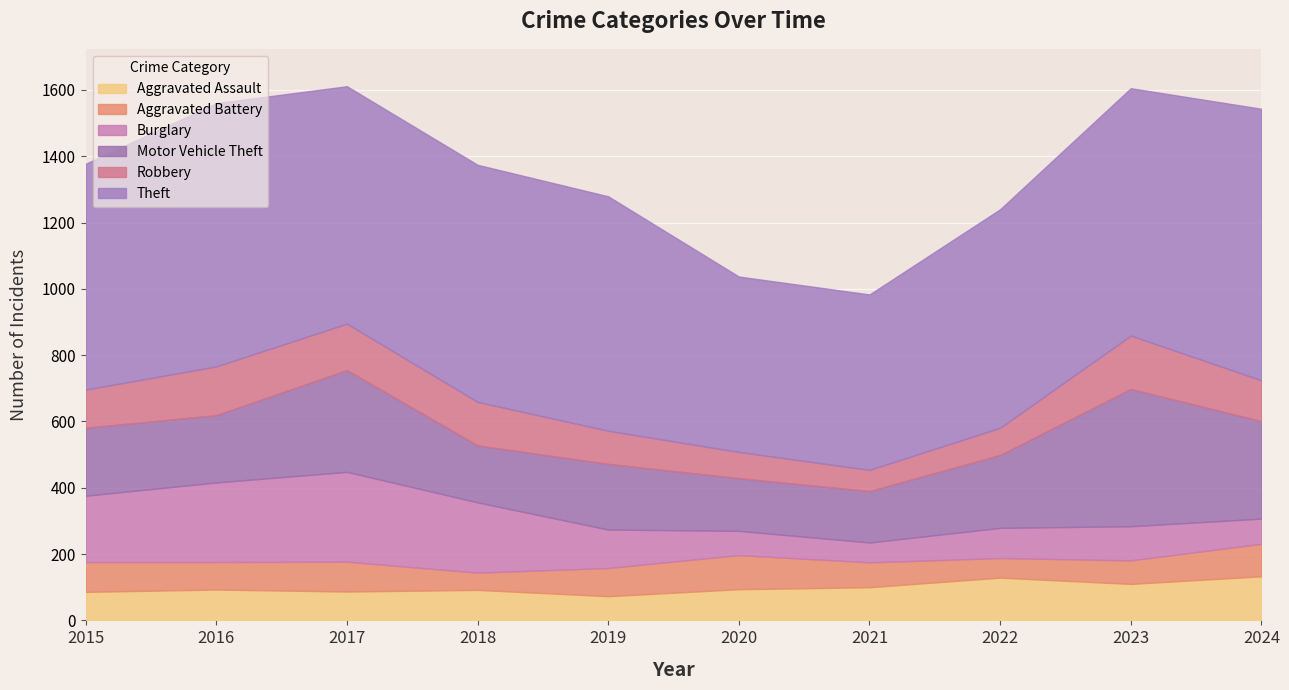

The Robbery series shows 115 at 2015. True or false?

True